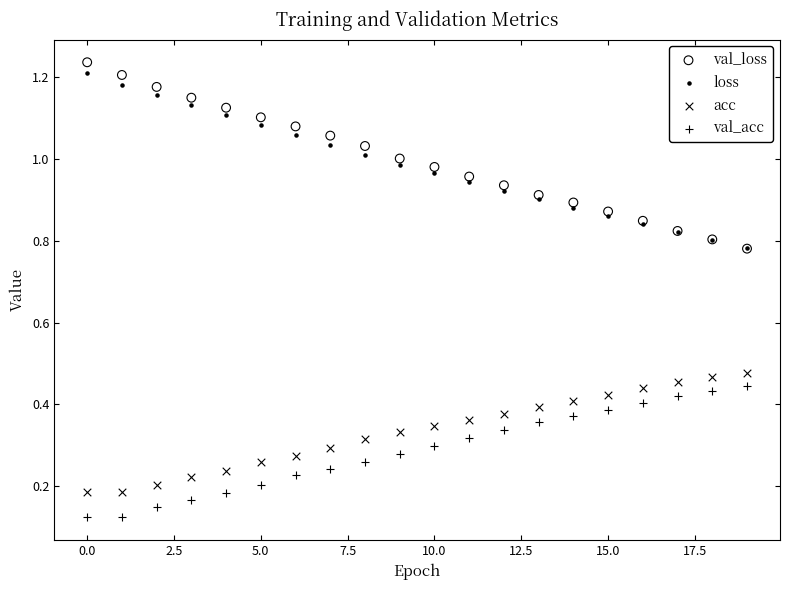

Which series contains the lowest Y value?

val_acc